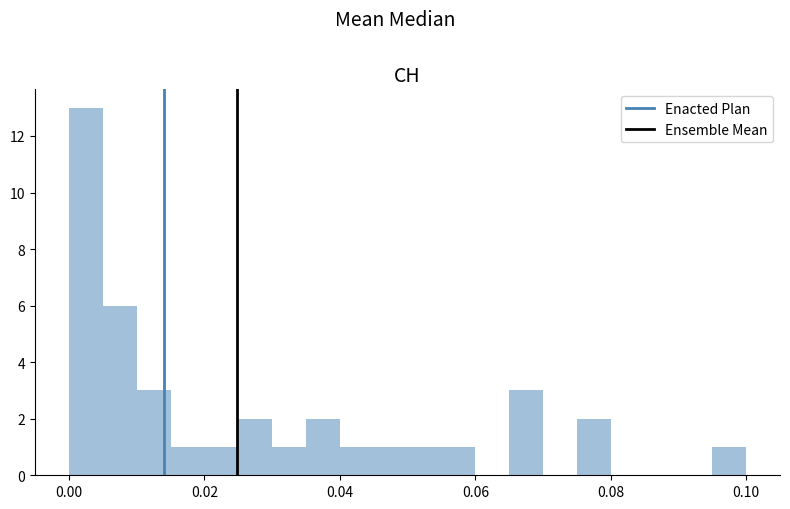

Read against the x-axis, roughly where is the centre of the tallest bar?

0.002